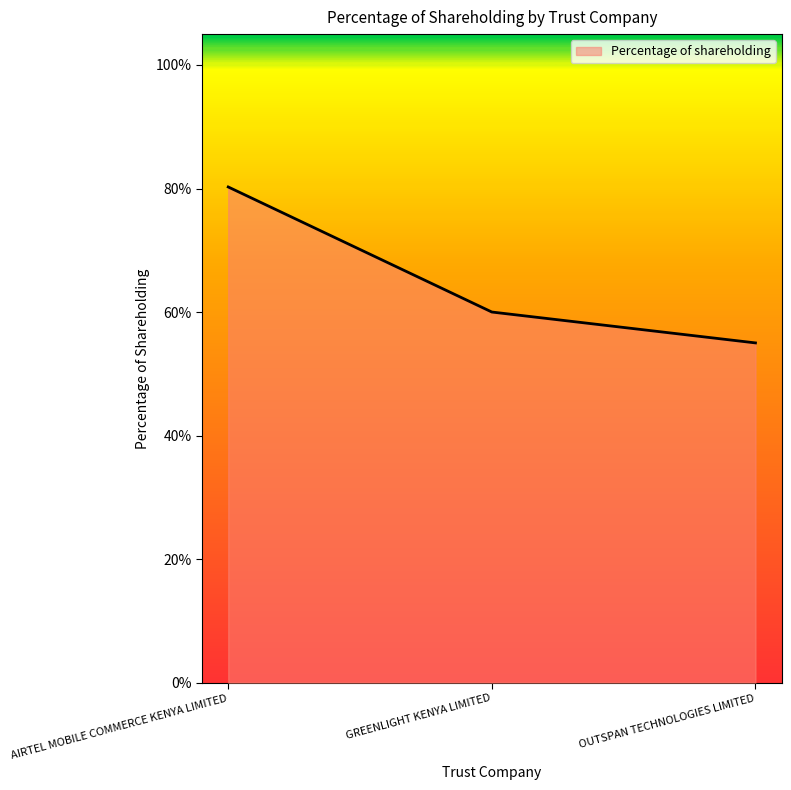

What is the label of the 1st point from the right?

OUTSPAN TECHNOLOGIES LIMITED